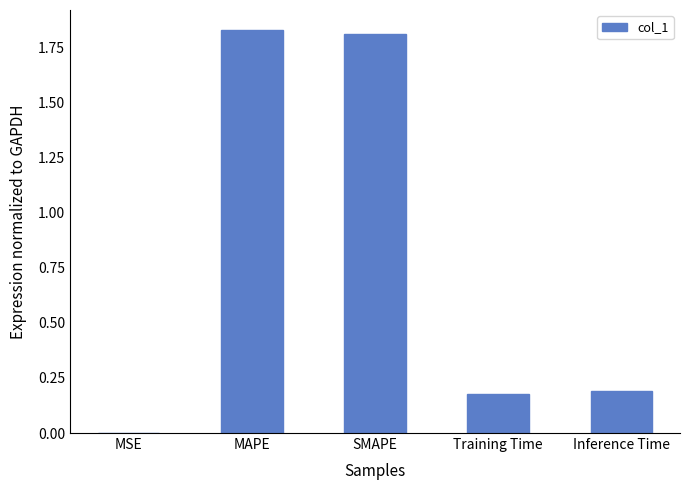

What is the sum of all values?

4.0